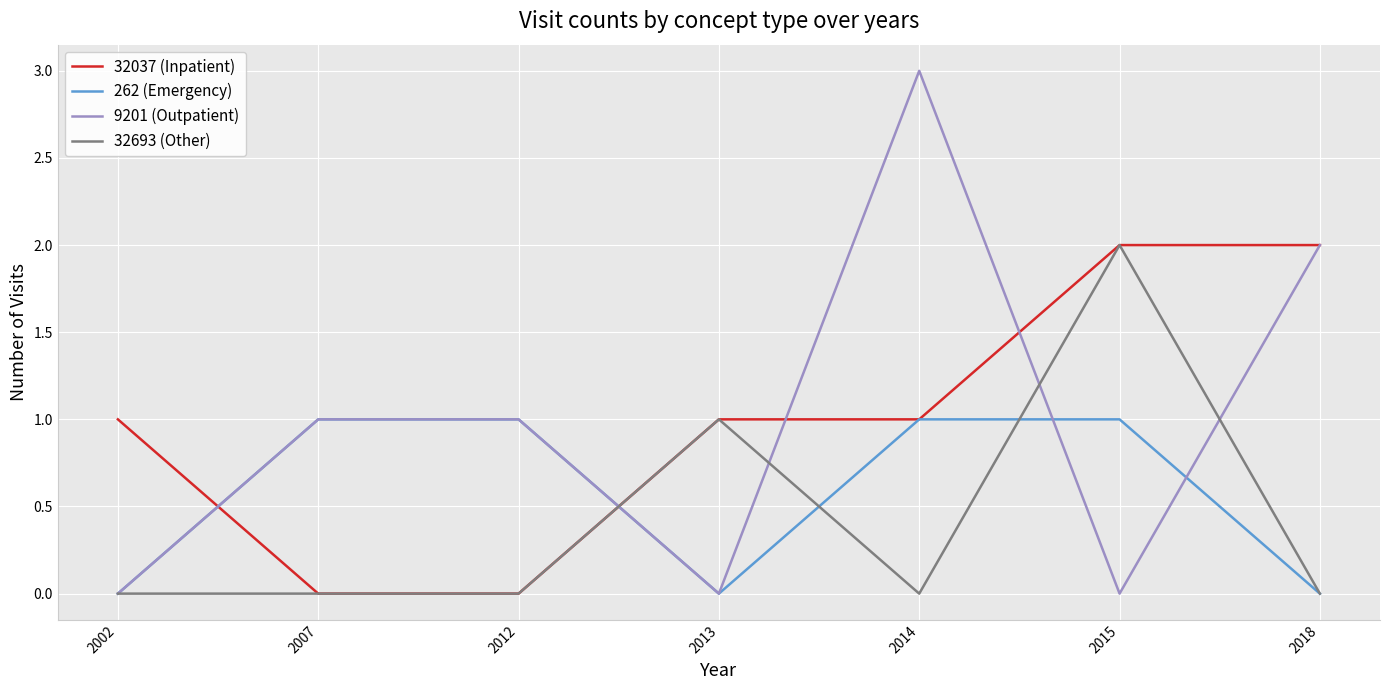

What is the total value across all series at 2007?

2